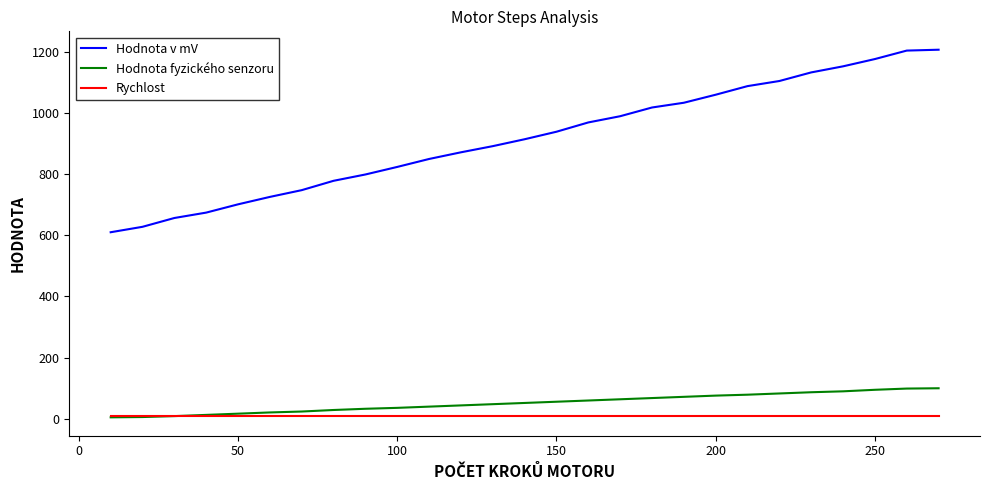

What is the maximum value for Hodnota fyzického senzoru?

100.0